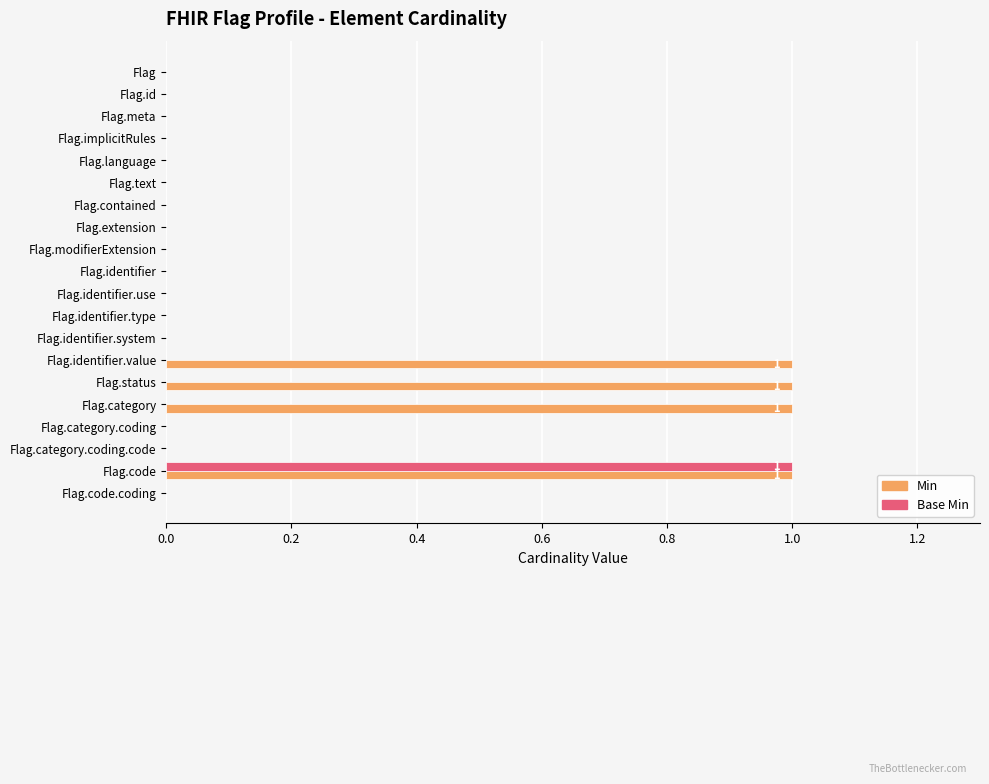

Count the number of data series in this chart.

2